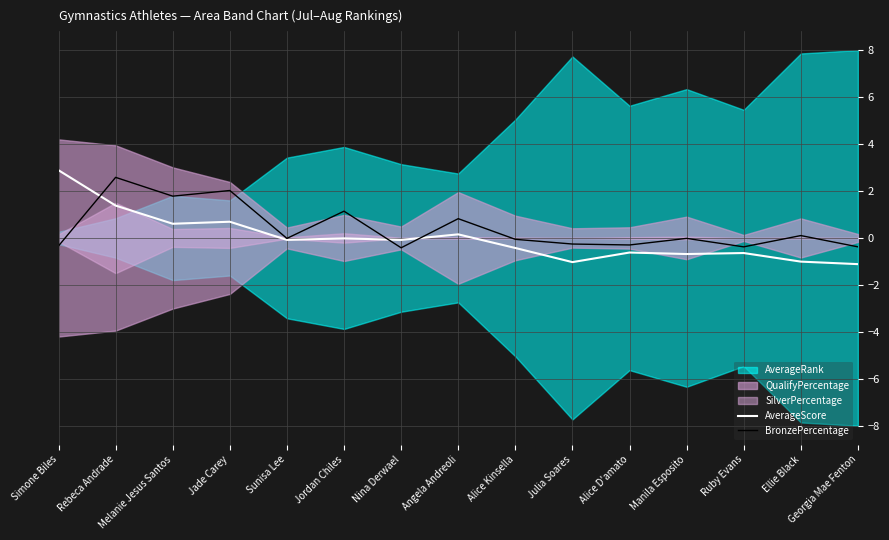

True or false: AverageScore has a value of 0.7 at Jade Carey.

True